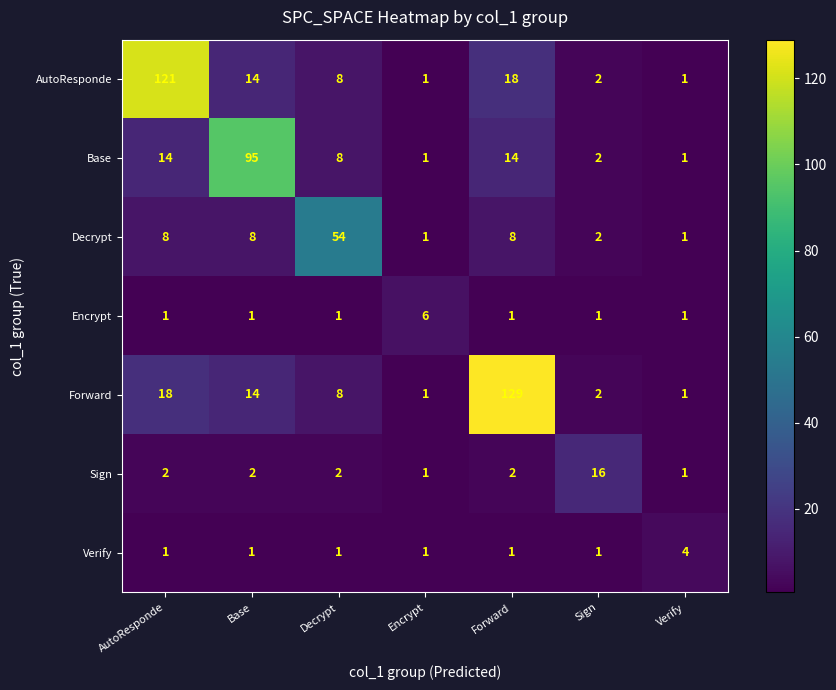

Which series changed the most between AutoResponde and Forward?

Forward